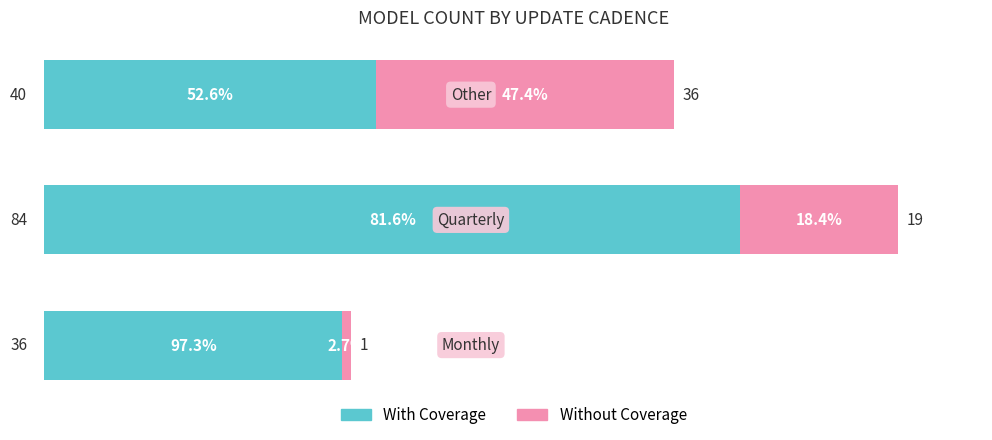

List the series in order of their overall mean, lowest first.

Without Coverage, With Coverage